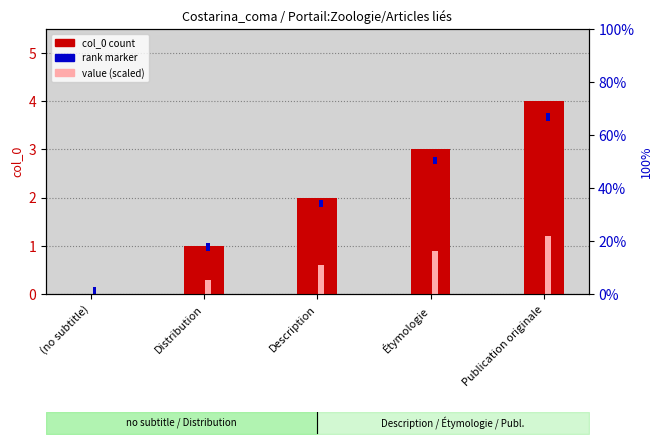

Where is rank marker nearest to the value 0?

(no subtitle)